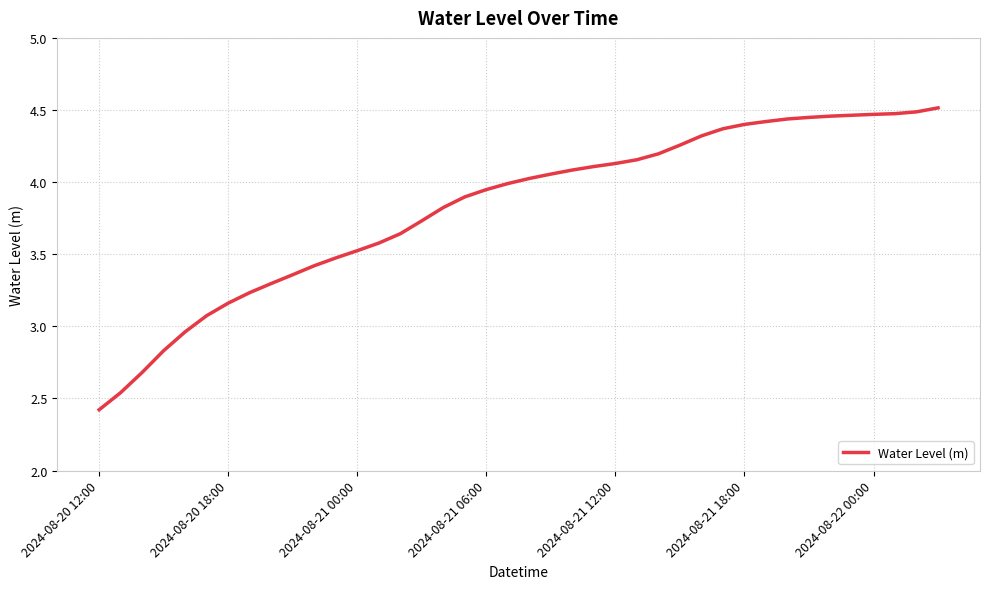

What is the difference between the maximum and minimum values?

2.1